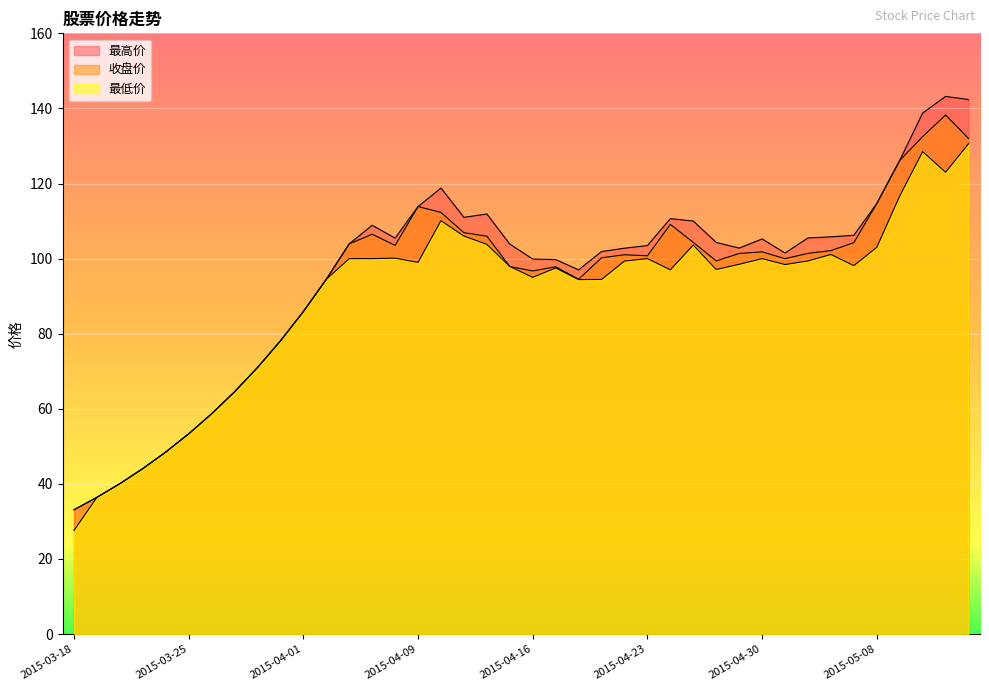

Where is 最高价 nearest to the value 88?

2015-04-01